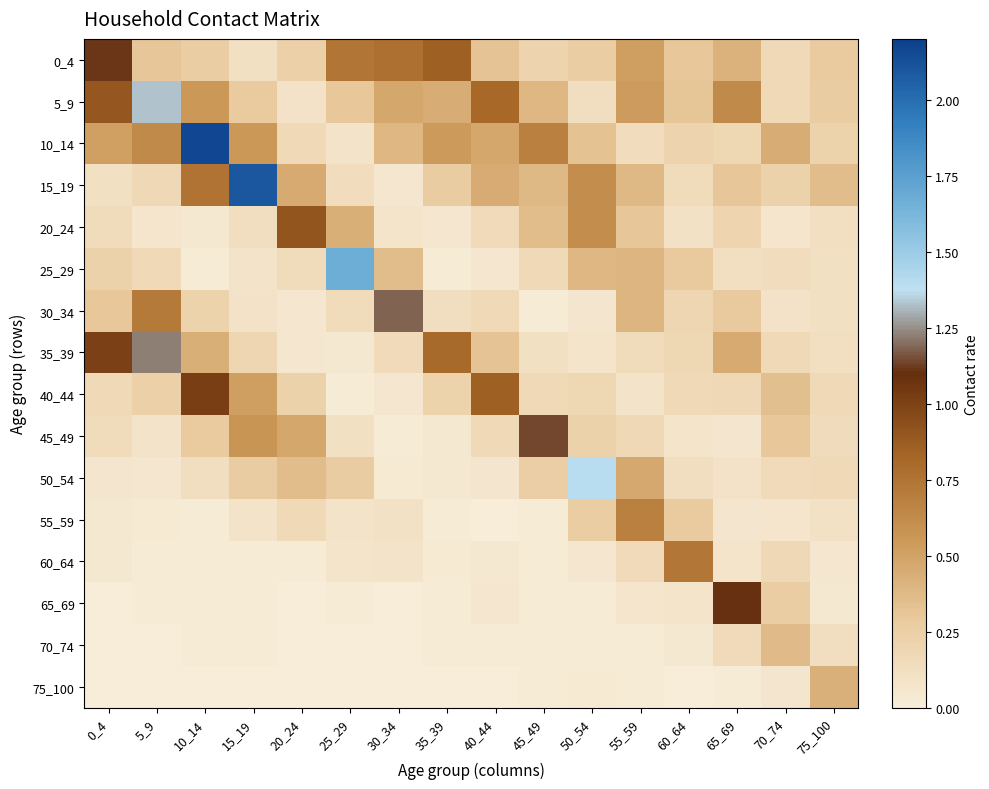

Is it true that 35_39 equals 1.3 at 35_39?

False